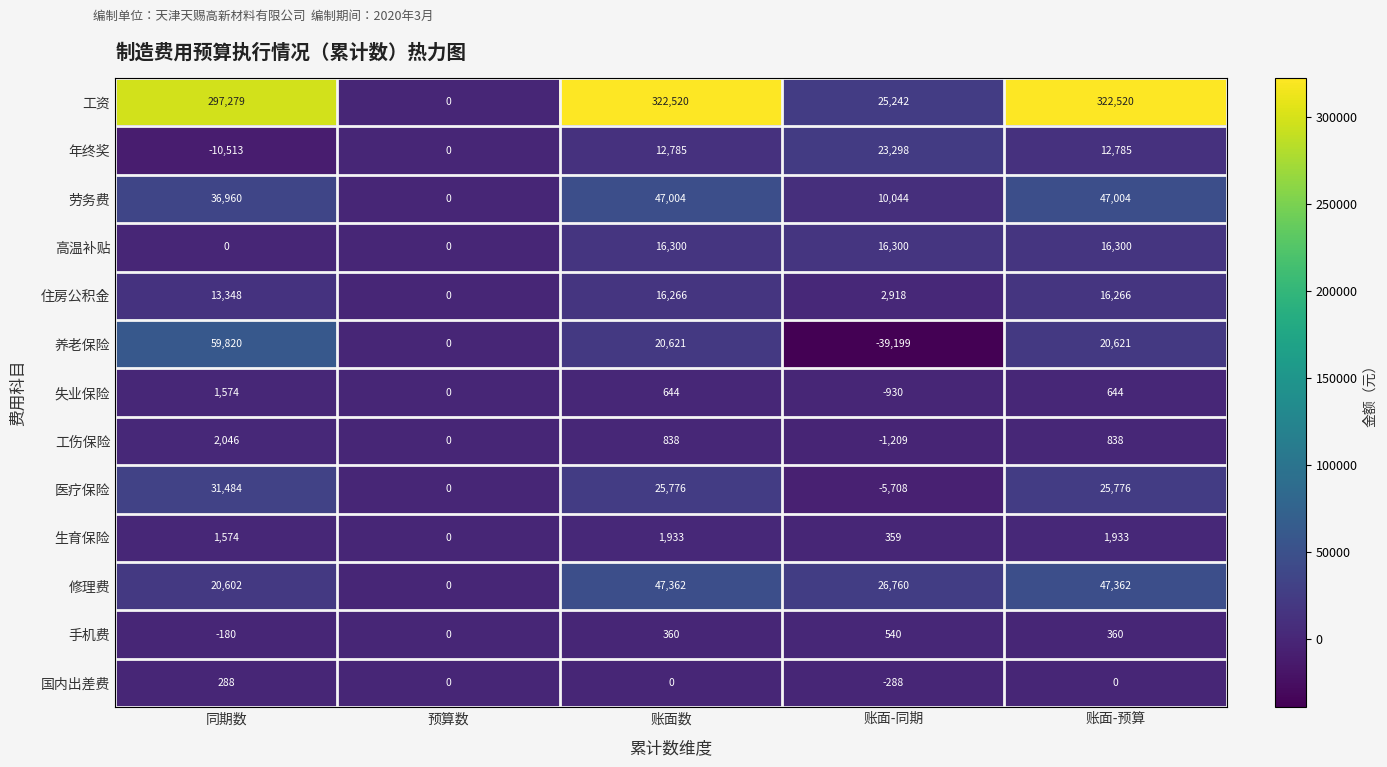

What is the smallest value displayed?

-39199